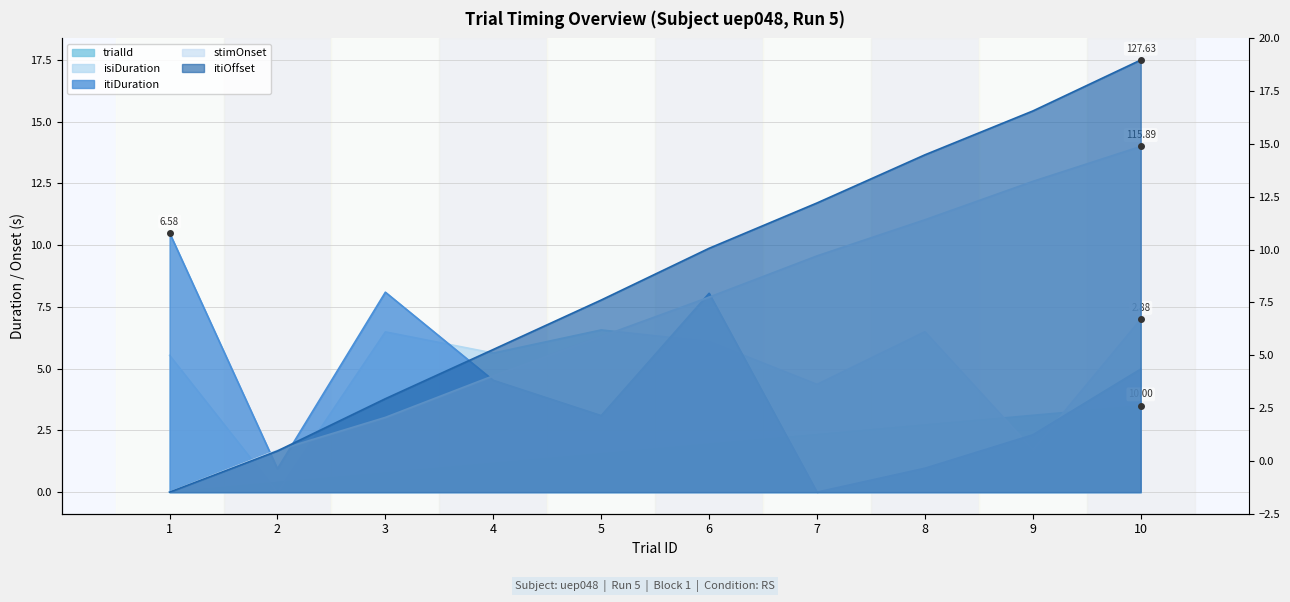

How many values in the itiDuration series exceed 4?

5